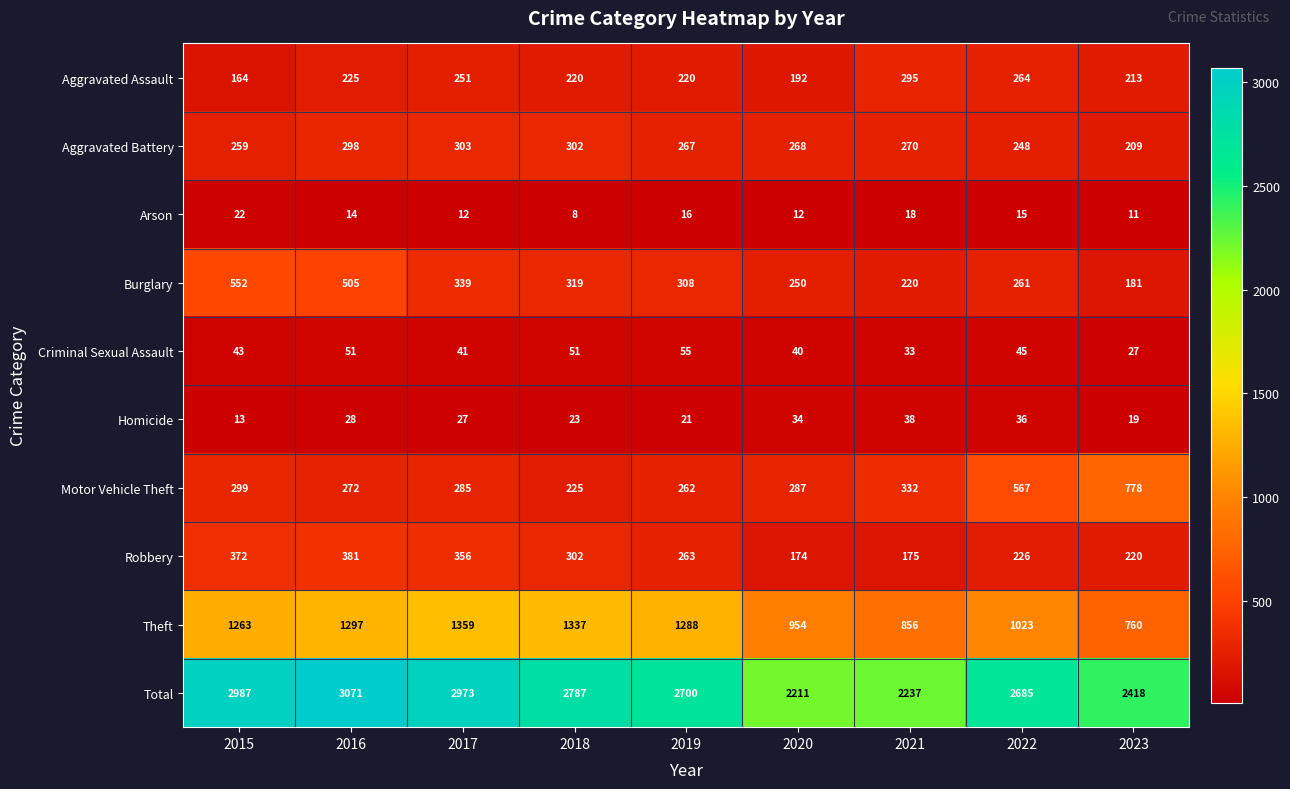

Which category has the highest value in the Aggravated Assault series?

2021